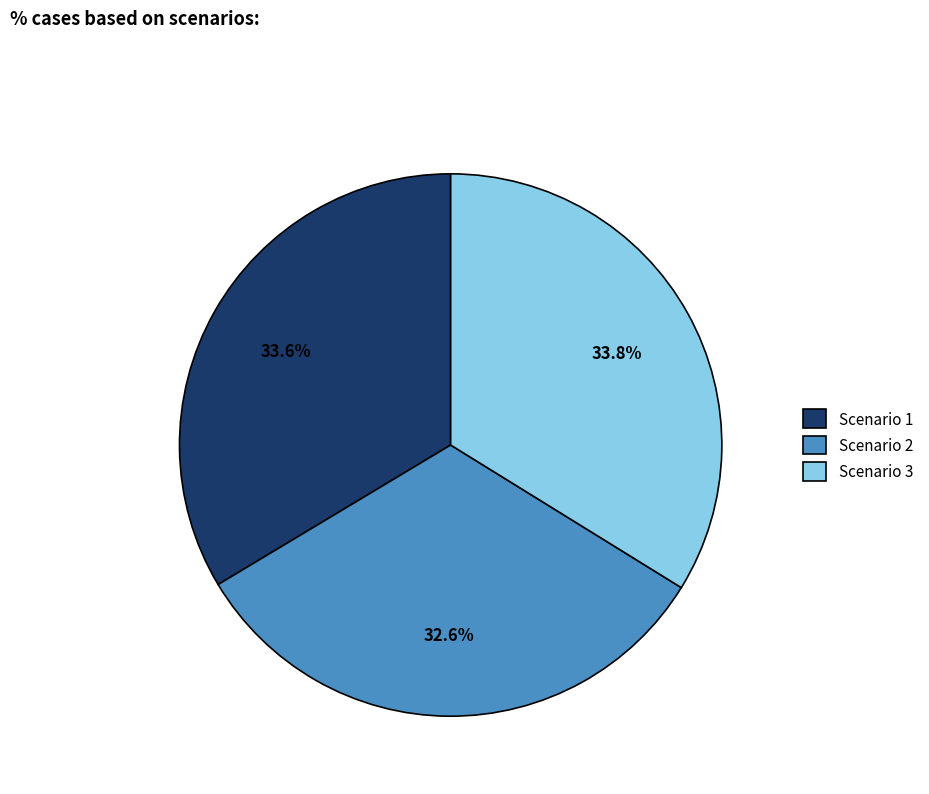

What percentage is the Scenario 1 slice, to the nearest percent?

34%